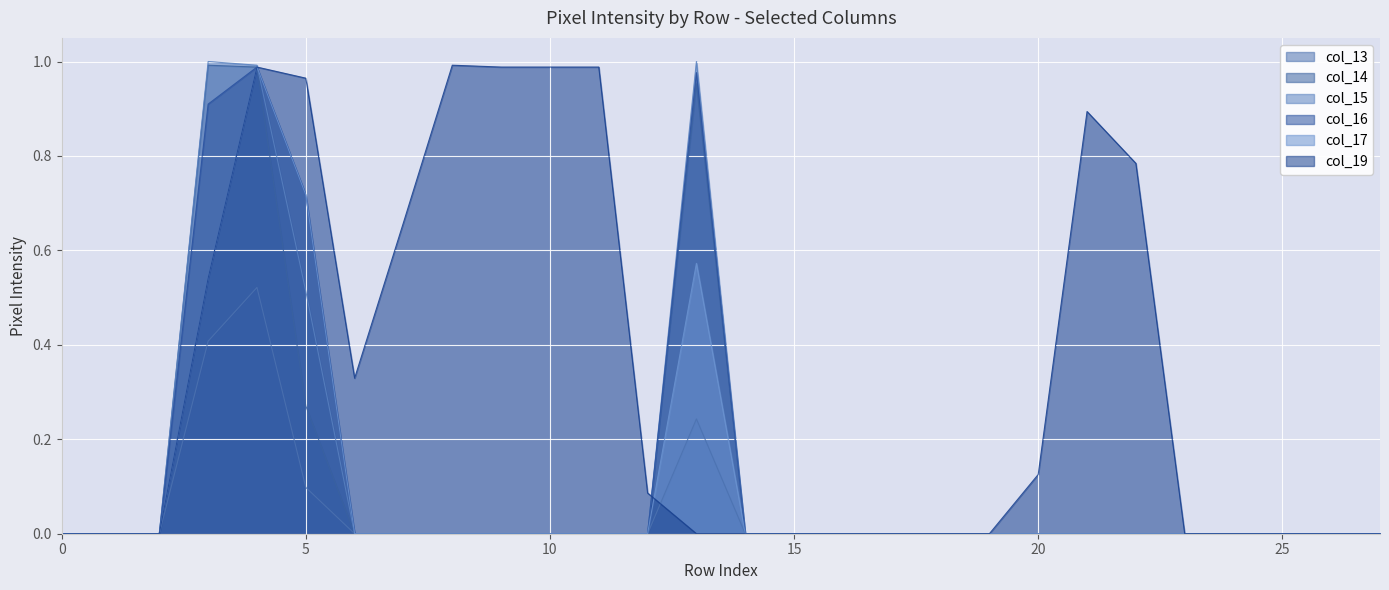

Which series has the largest total across all categories?

col_19